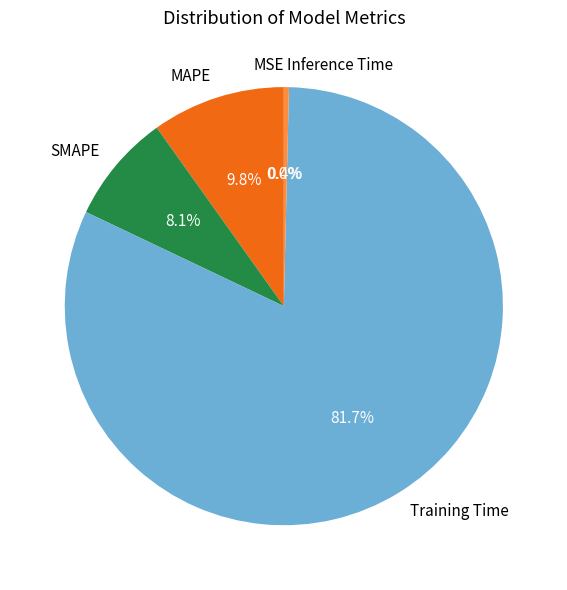

Does Training Time account for over 50% of the chart?

Yes